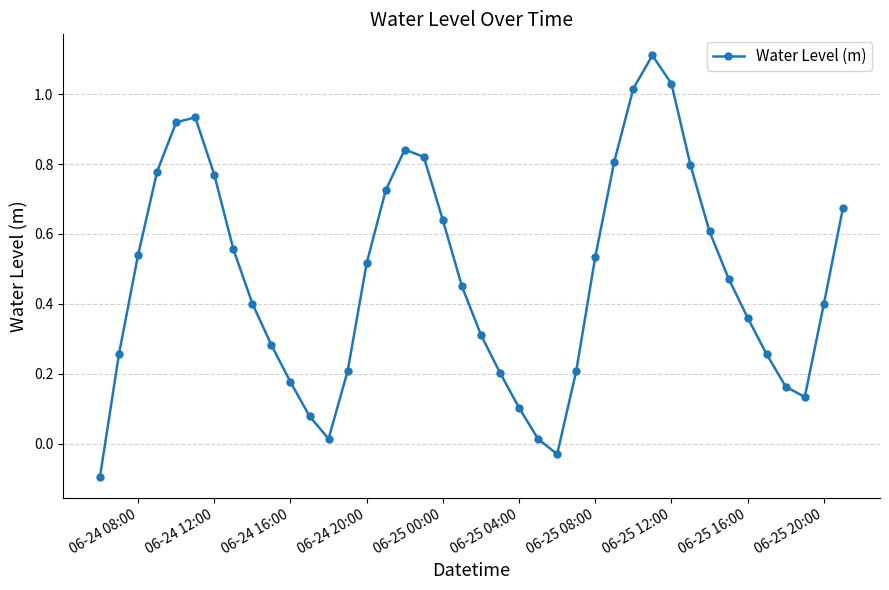

What is the maximum value shown in the chart?

1.1